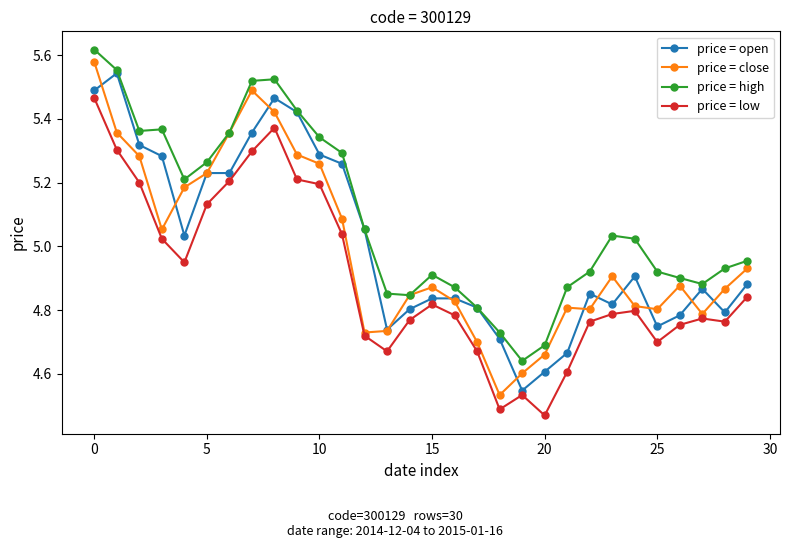

True or false: price = low and price = high intersect in this chart.

False